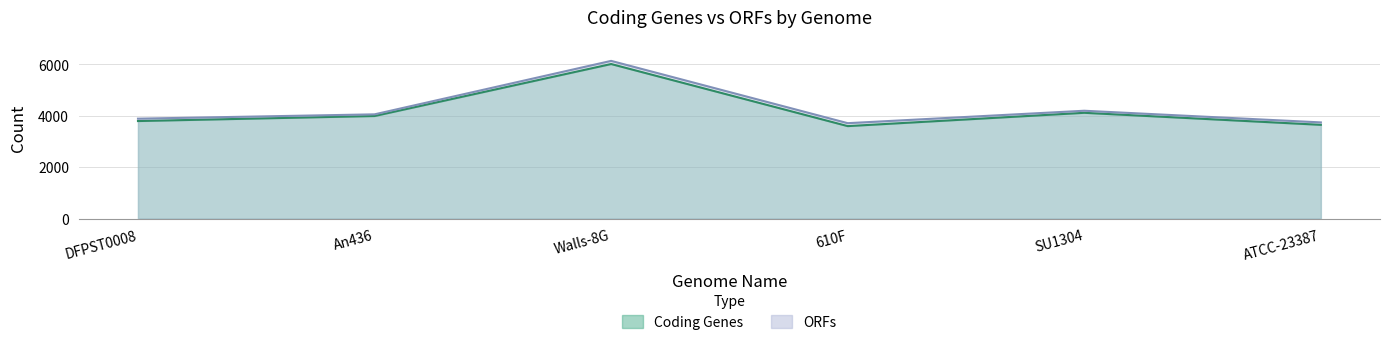

Rank the categories by ORFs value from highest to lowest.

Walls-8G, SU1304, An436, DFPST0008, ATCC-23387, 610F